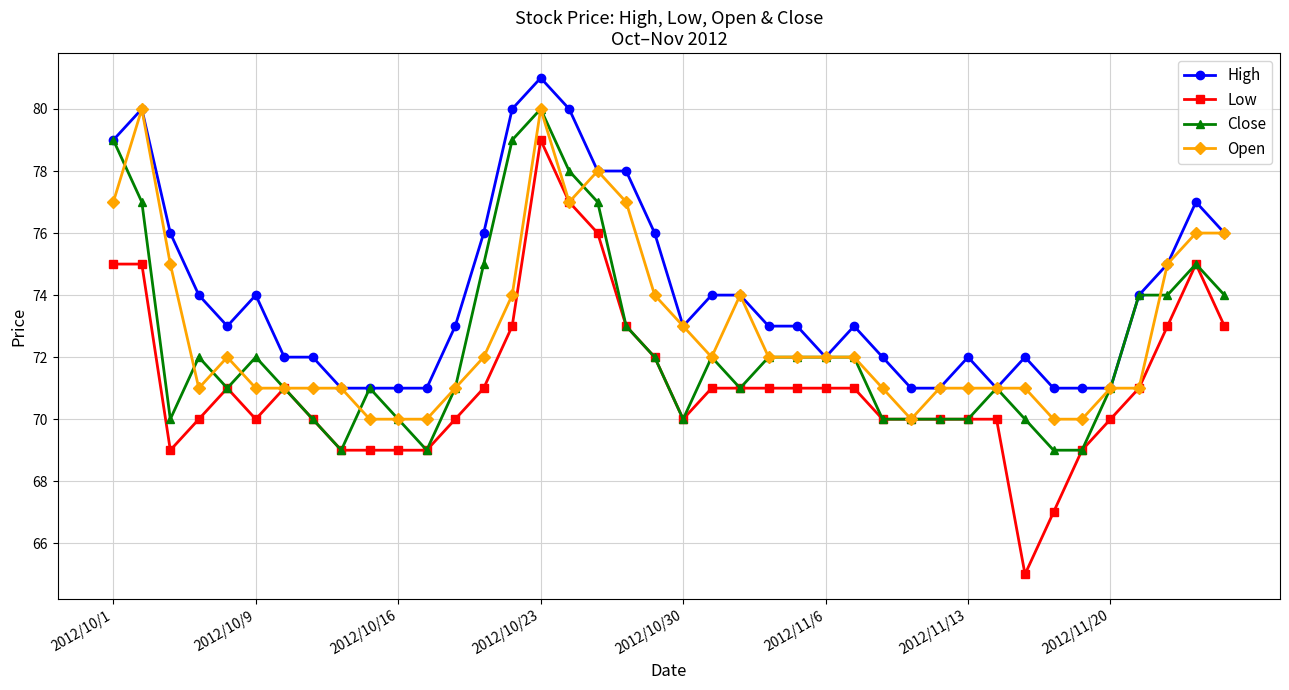

True or false: High has more than 0 interior local peaks.

True